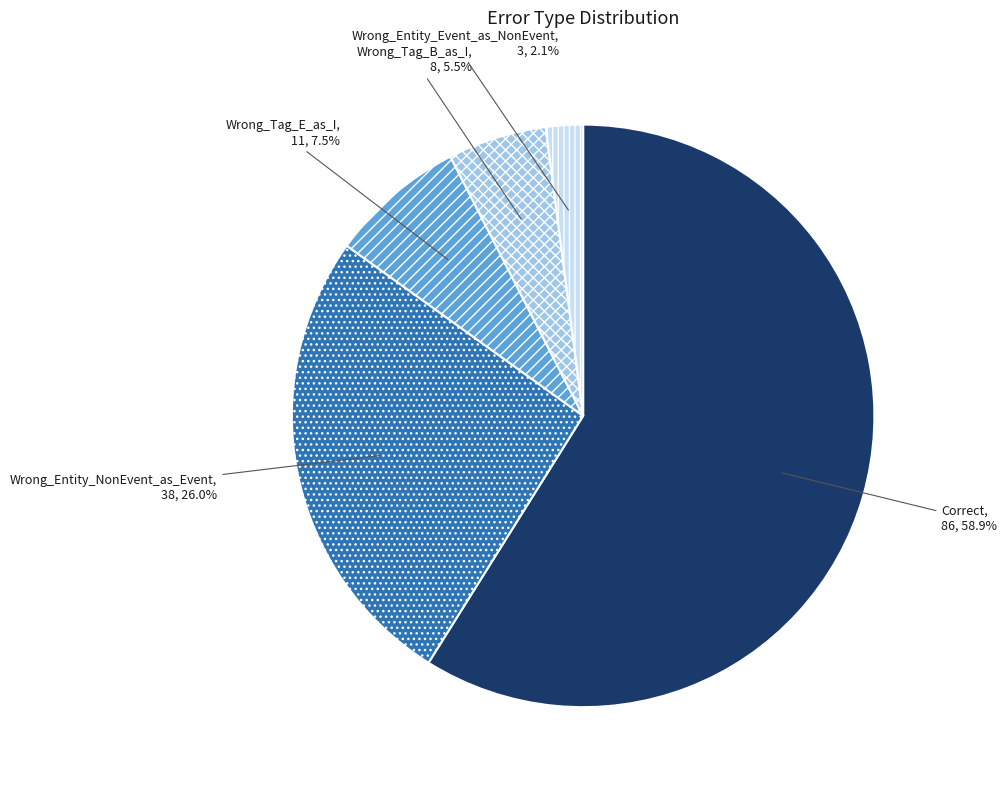

Between Wrong_Entity_Event_as_NonEvent and Wrong_Entity_NonEvent_as_Event, which is larger?

Wrong_Entity_NonEvent_as_Event